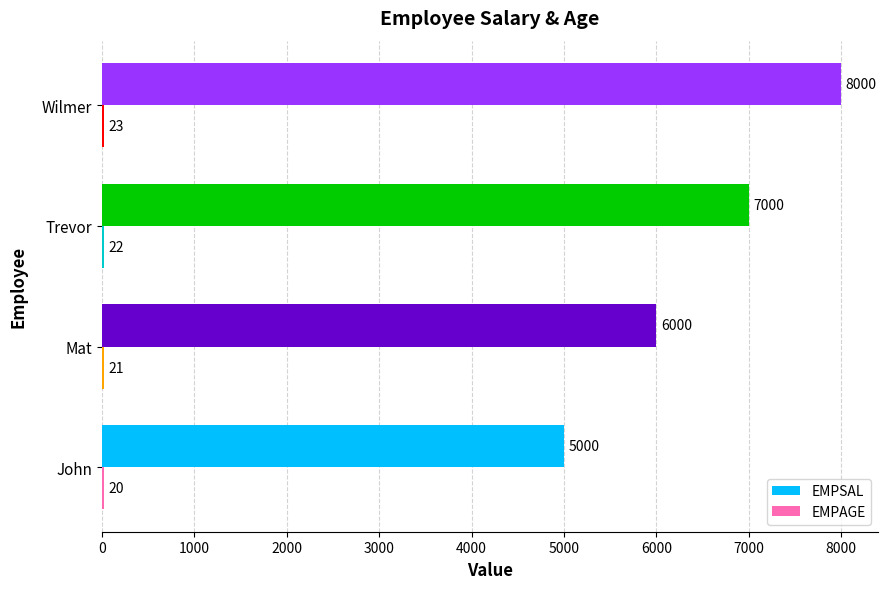

True or false: EMPSAL has a value of 2880 at Trevor.

False